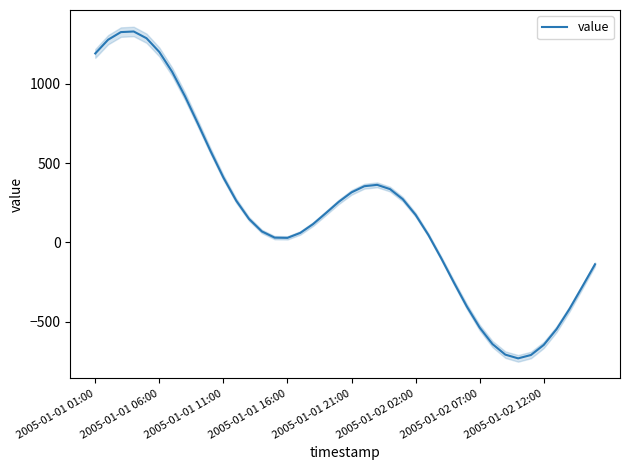

How many values exceed 173?

20